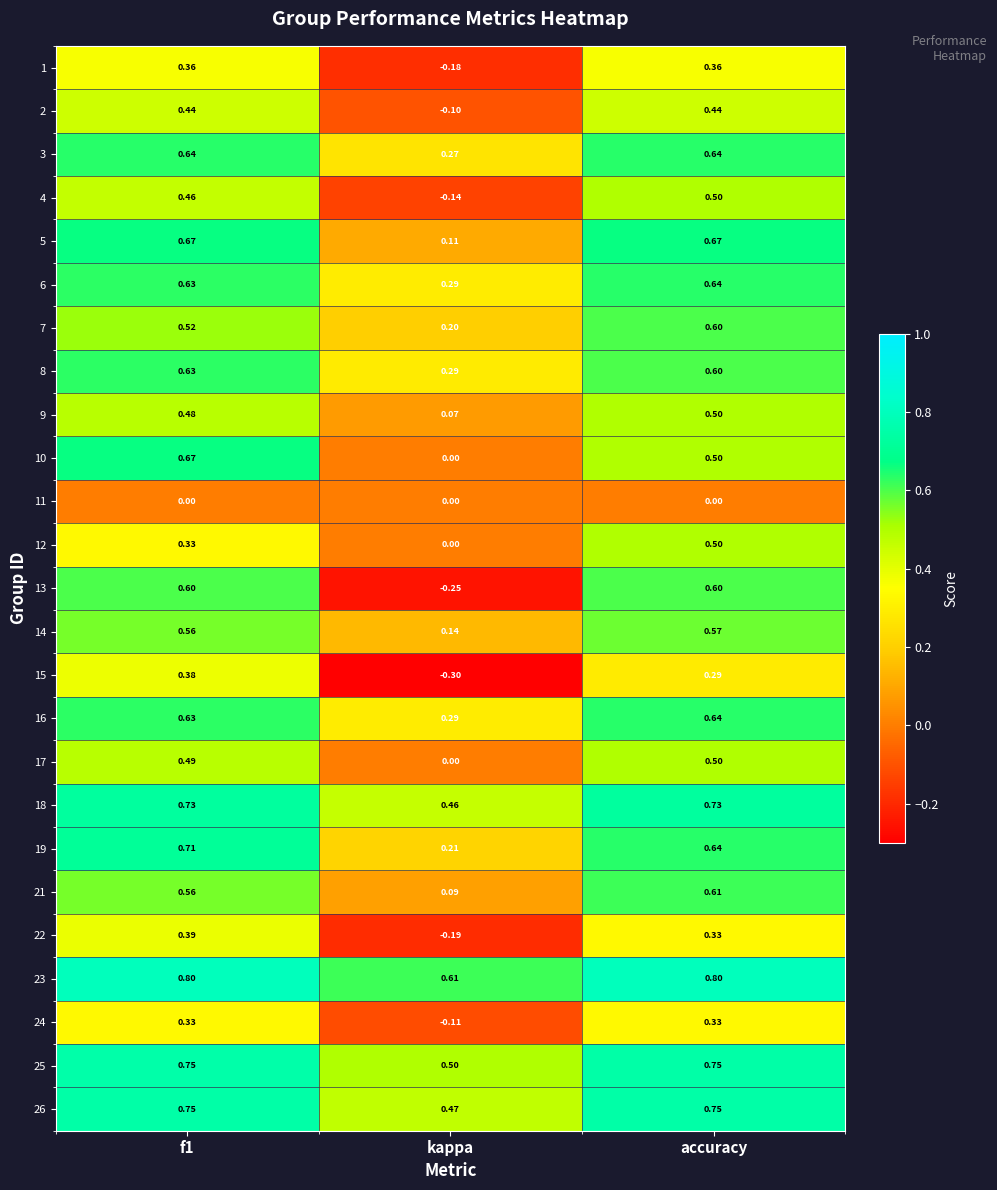

Is the value of 18 at accuracy greater than the value of 13 at accuracy?

Yes